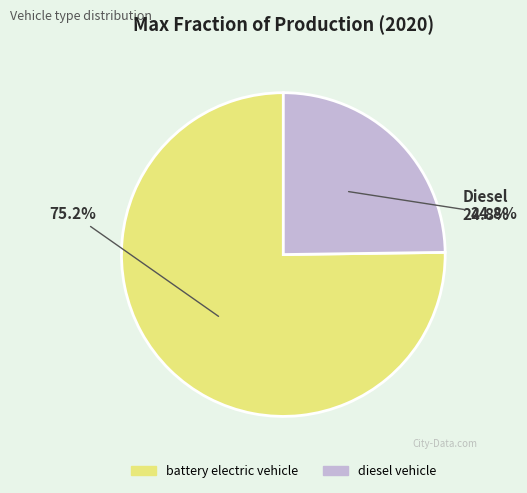

Is battery electric vehicle the majority of the pie?

Yes